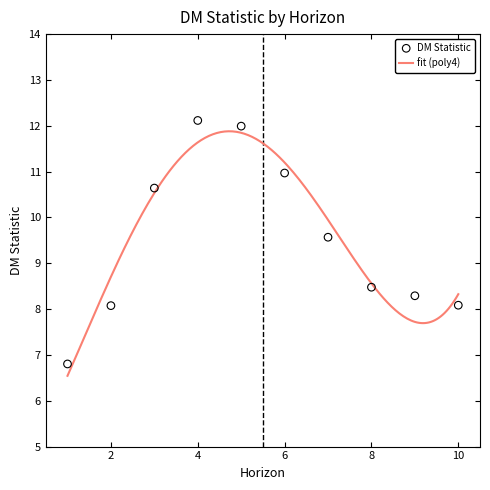

What is the change in value from 2 to 6?

+2.9